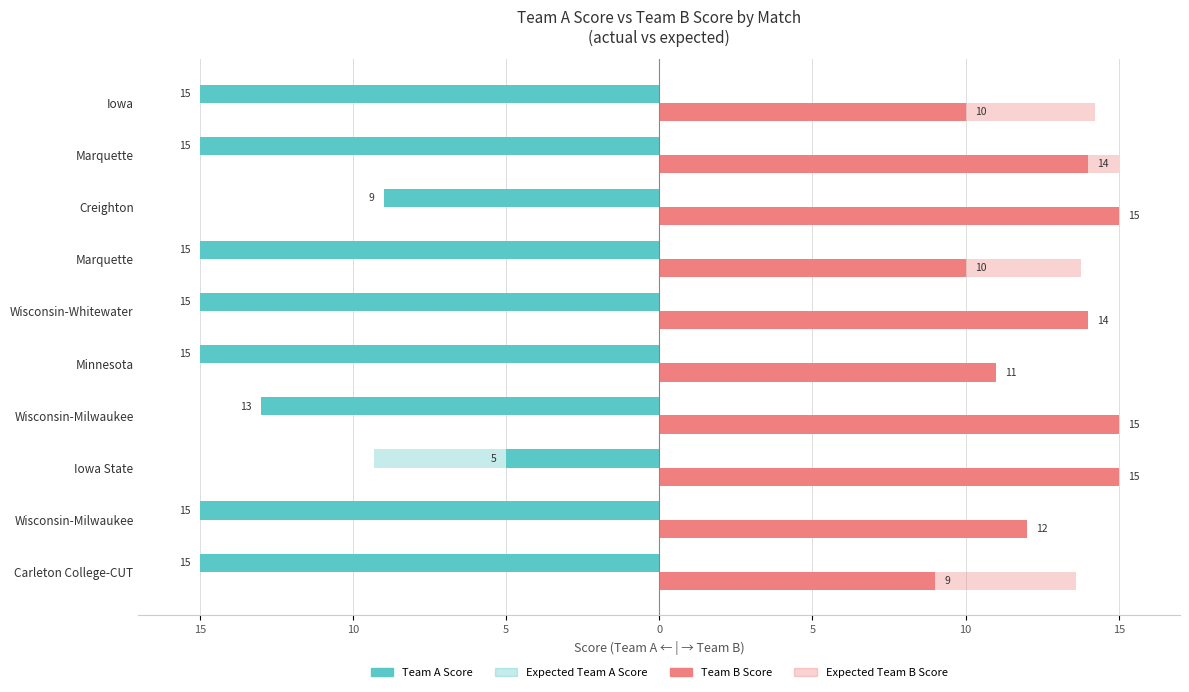

What is the difference between the maximum and minimum values in the Expected Team B Score series?

4.5